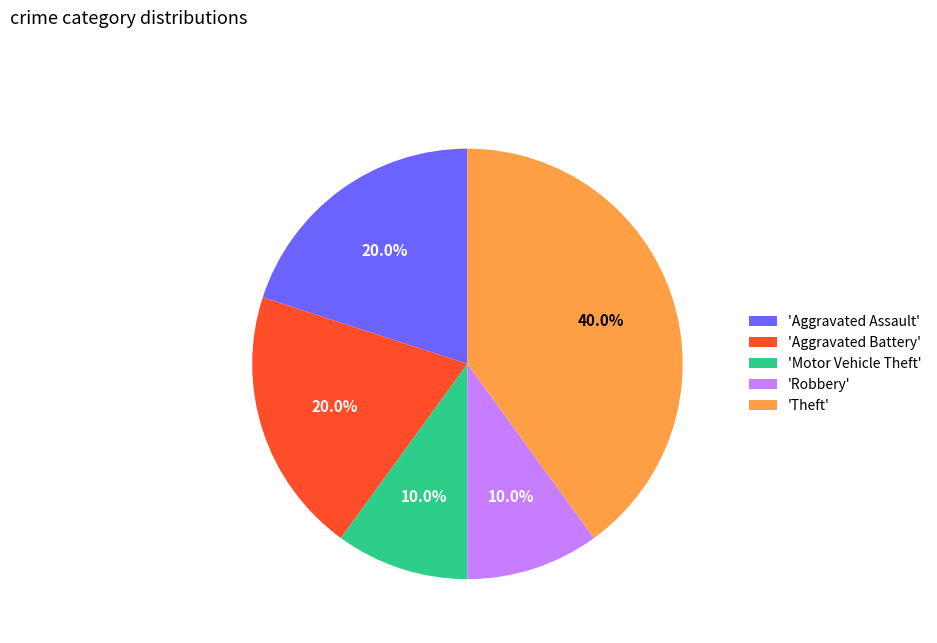

Approximately how many times larger is the value at 'Motor Vehicle Theft' compared to 'Aggravated Battery'?

0.5